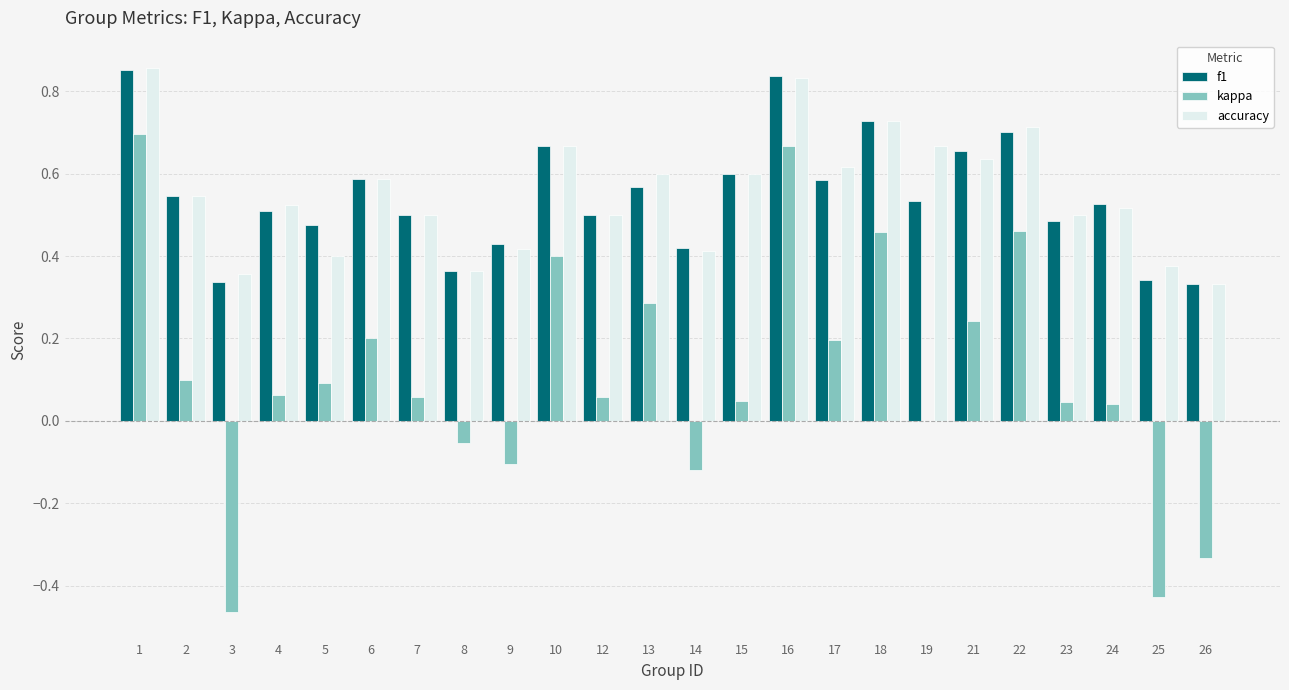

True or false: kappa has a value of 0.2 at 5.

False